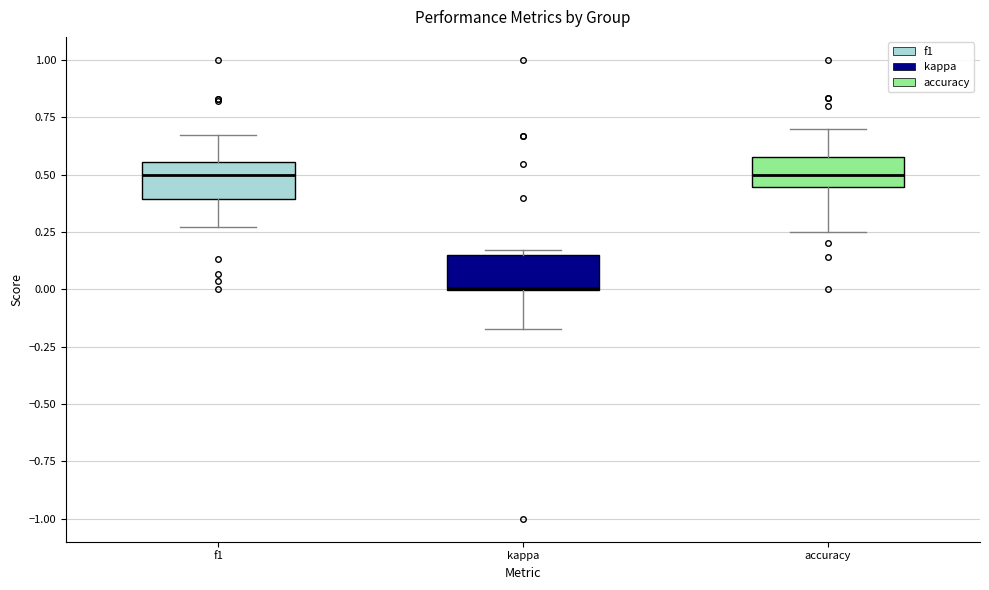

Where does the upper whisker of the box for accuracy end on the y-axis? The values are not printed on the chart, so give them approximately, as read against the axis.

0.70